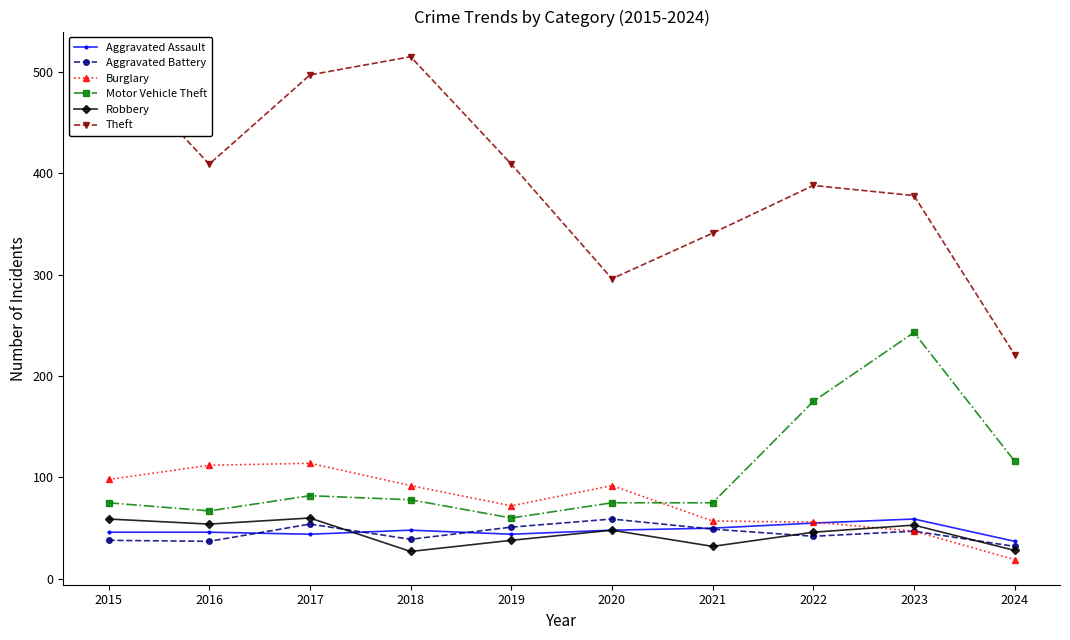

At which category is the sum across all series the highest?

2017